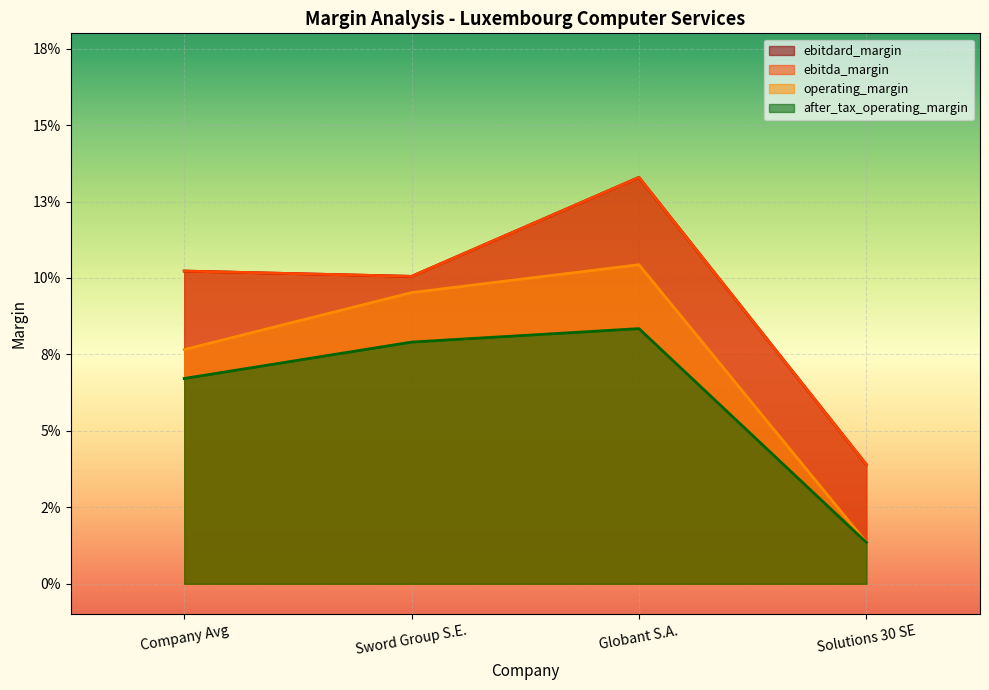

Reading left to right, transcribe all the data shown in this chart.

ebitdard_margin: Company Avg=0.1	Sword Group S.E.=0.1	Globant S.A.=0.1	Solutions 30 SE=0.0
ebitda_margin: Company Avg=0.1	Sword Group S.E.=0.1	Globant S.A.=0.1	Solutions 30 SE=0.0
operating_margin: Company Avg=0.1	Sword Group S.E.=0.1	Globant S.A.=0.1	Solutions 30 SE=0.0
after_tax_operating_margin: Company Avg=0.1	Sword Group S.E.=0.1	Globant S.A.=0.1	Solutions 30 SE=0.0